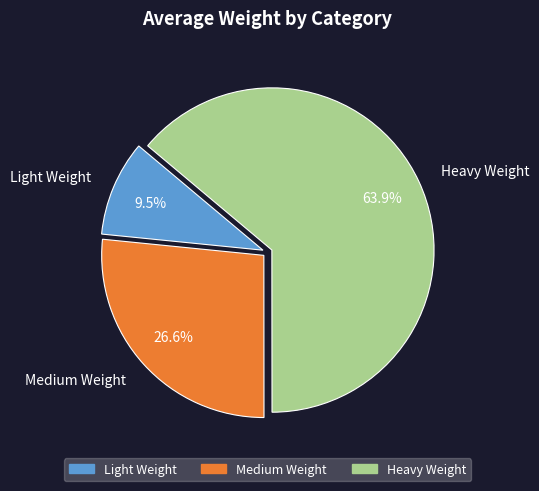

Approximately how many times larger is the value at Heavy Weight compared to Light Weight?

6.7